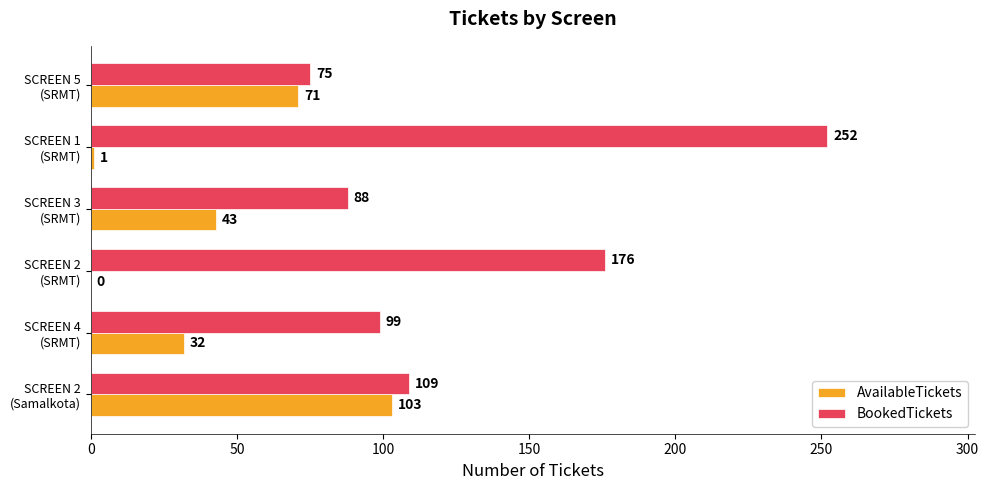

What is the maximum value for AvailableTickets?

103